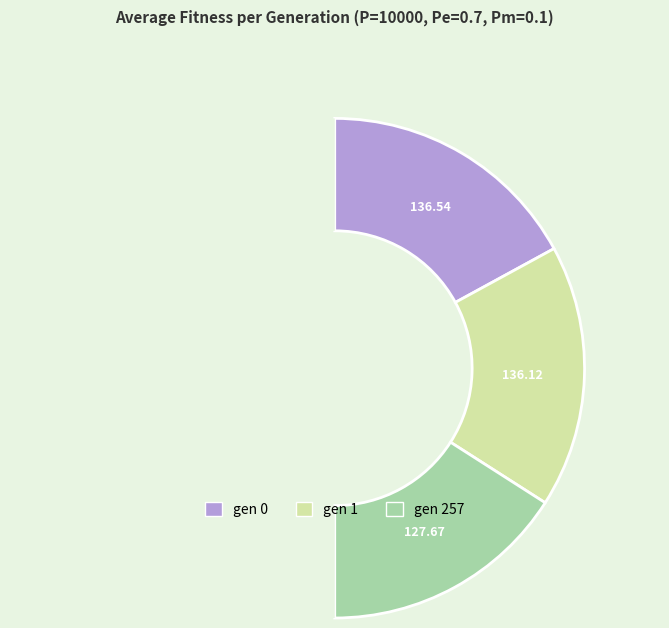

How many slices are in this pie chart?

4